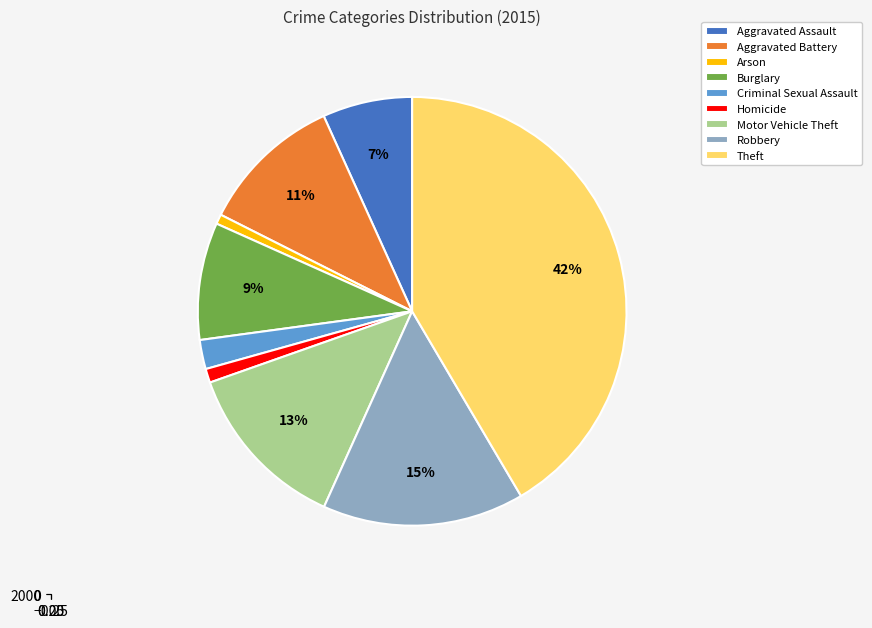

Is the sum of Aggravated Battery and Criminal Sexual Assault greater than half?

No